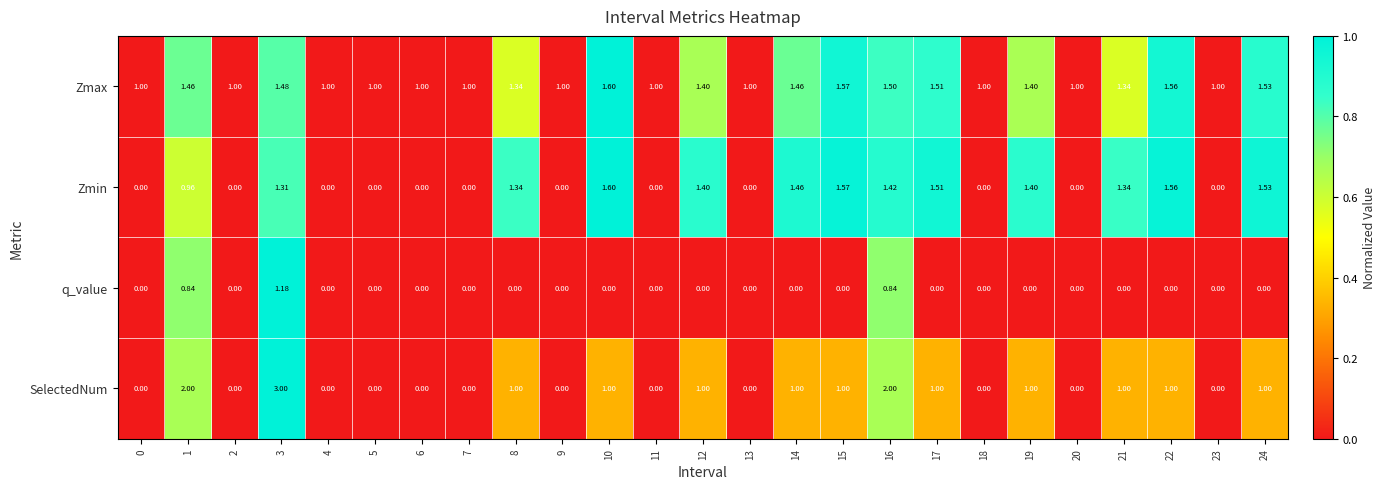

Which series has the largest range (max minus min)?

SelectedNum